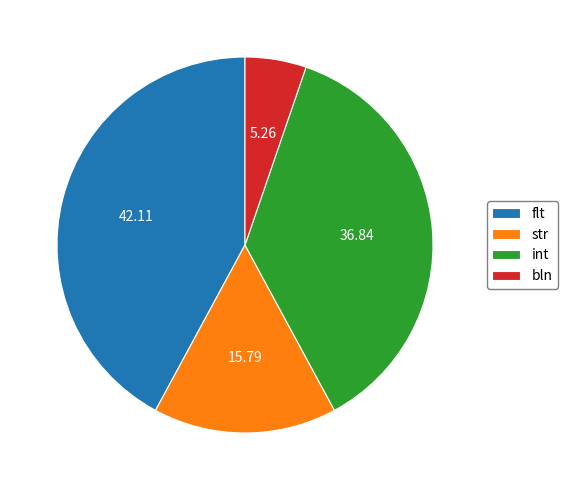

Does flt represent more than half of the total?

No